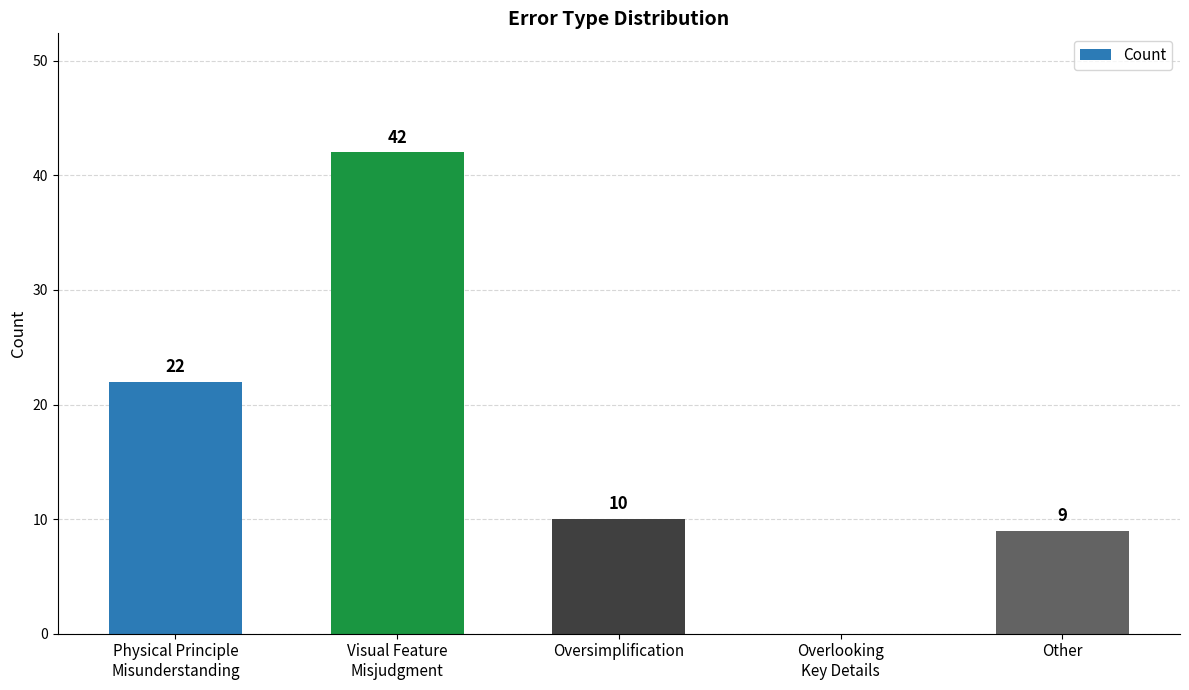

What is the greatest value displayed?

42